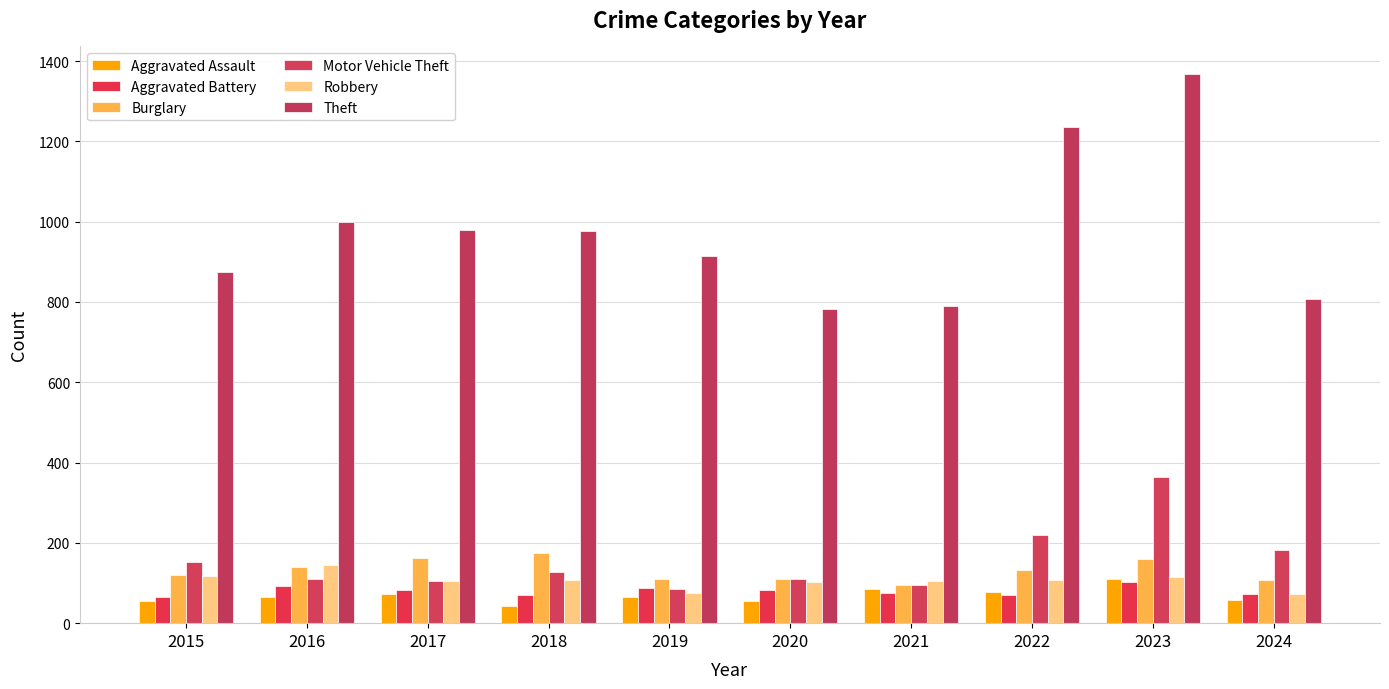

Rank the series at 2019 from highest to lowest value.

Theft, Burglary, Aggravated Battery, Motor Vehicle Theft, Robbery, Aggravated Assault